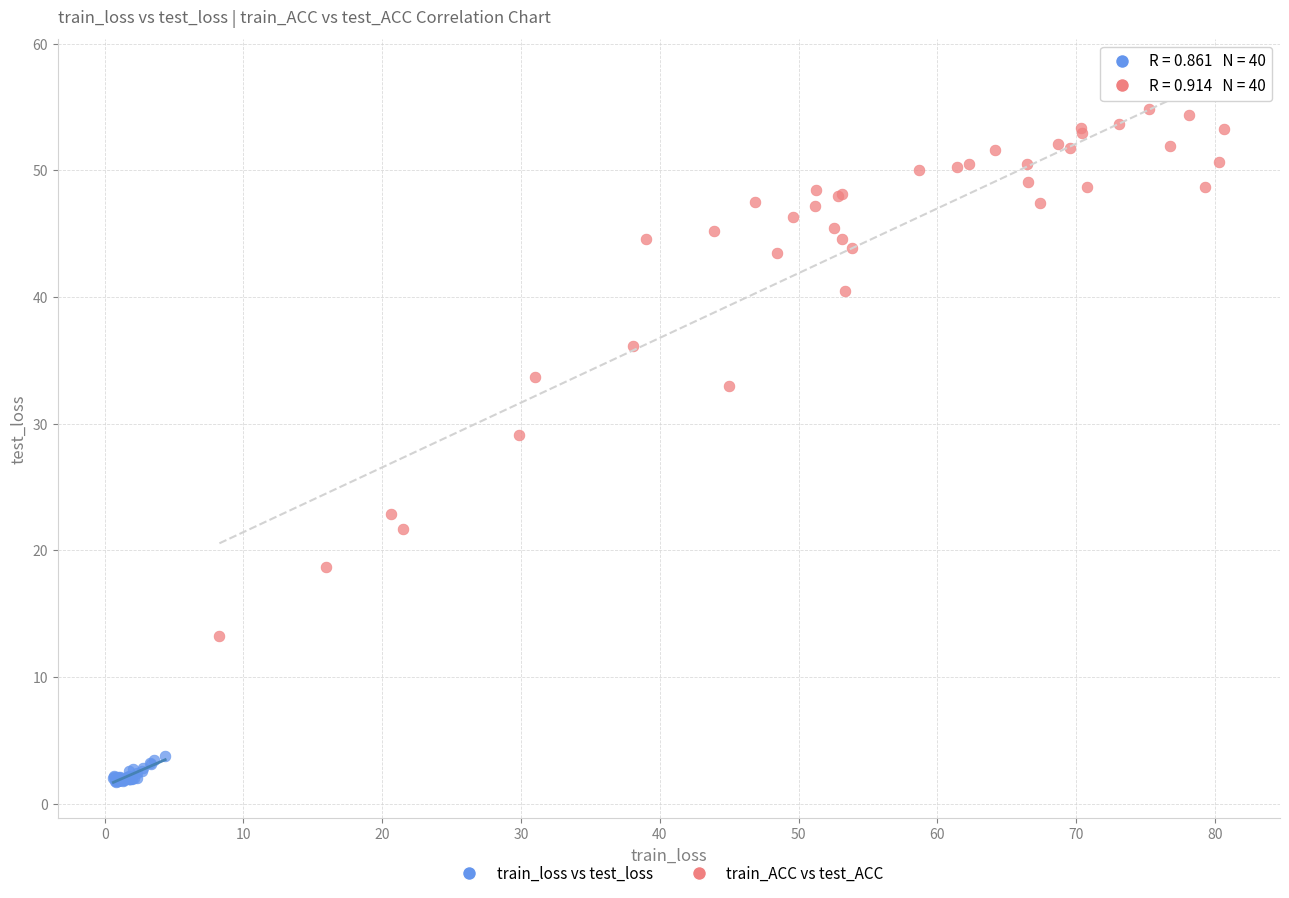

Which series contains the highest Y value?

train_ACC vs test_ACC